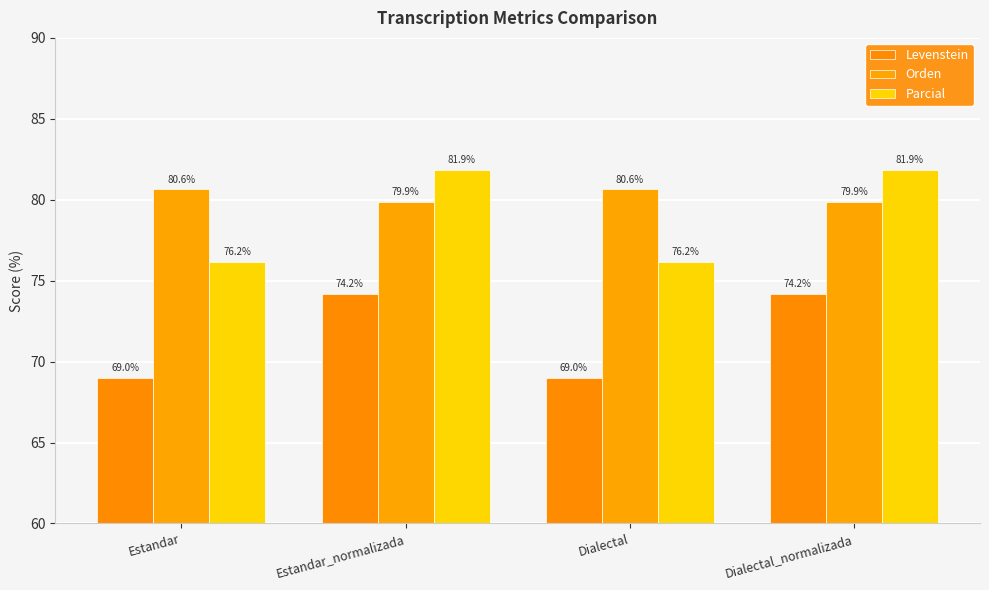

How many categories are shown in the chart?

4